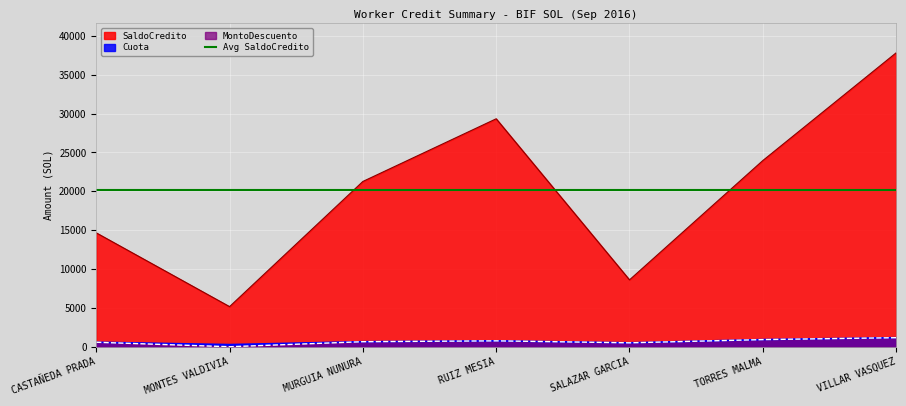

Reading left to right, what are all the values shown in this chart?

Cuota: CASTAÑEDA PRADA=578.7	MONTES VALDIVIA=276.0	MURGUIA NUNURA=647.4	RUIZ MESIA=758.1	SALAZAR GARCIA=503.9	TORRES MALMA=918.8	VILLAR VASQUEZ=1163.7
MontoDescuento: CASTAÑEDA PRADA=578.7	MONTES VALDIVIA=0.0	MURGUIA NUNURA=647.4	RUIZ MESIA=758.1	SALAZAR GARCIA=503.9	TORRES MALMA=918.8	VILLAR VASQUEZ=1163.7
SaldoCredito: CASTAÑEDA PRADA=14654.3	MONTES VALDIVIA=5161.2	MURGUIA NUNURA=21267.6	RUIZ MESIA=29332.0	SALAZAR GARCIA=8604.0	TORRES MALMA=23956.6	VILLAR VASQUEZ=37817.2